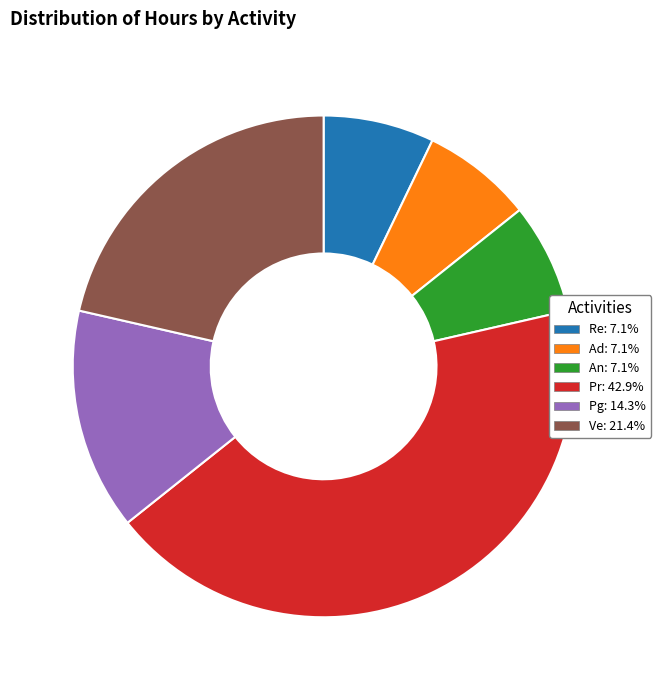

The Ve slice represents 34% of the pie. True or false?

False